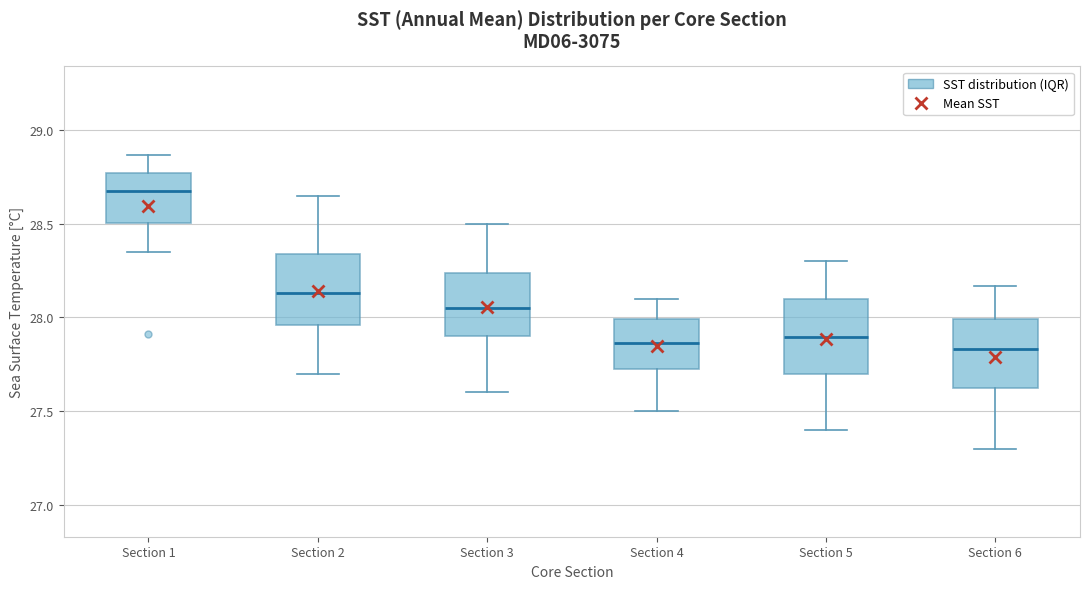

Where does the median line of the box for Section 2 sit on the y-axis? The values are not printed on the chart, so give them approximately, as read against the axis.

28.15